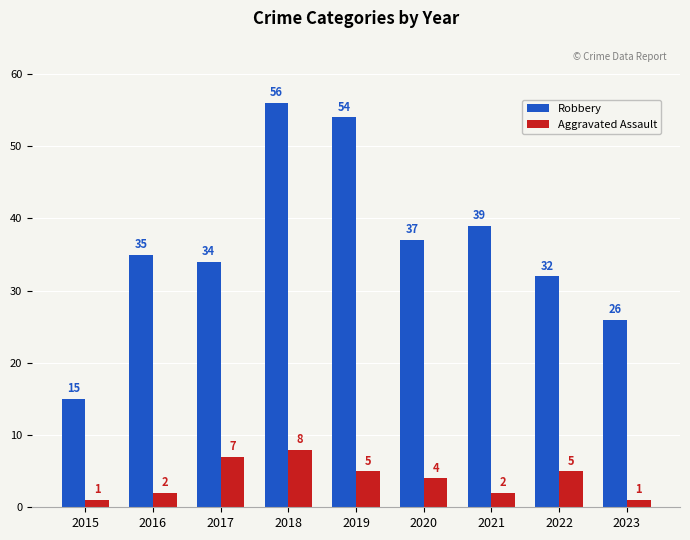

The value of Robbery at 2015 is 15. True or false?

True